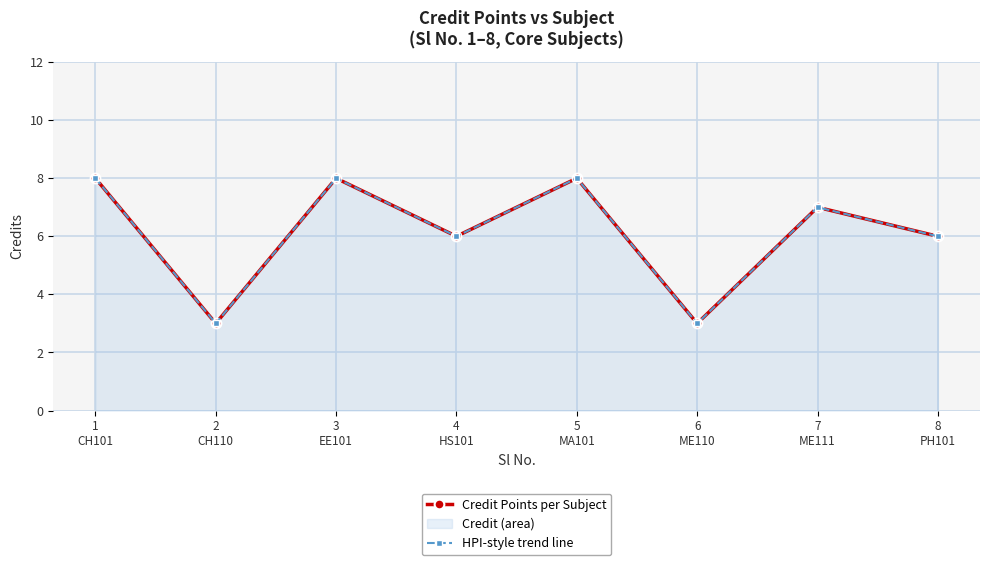

Read the HPI-style trend line value at 3
EE101.

8